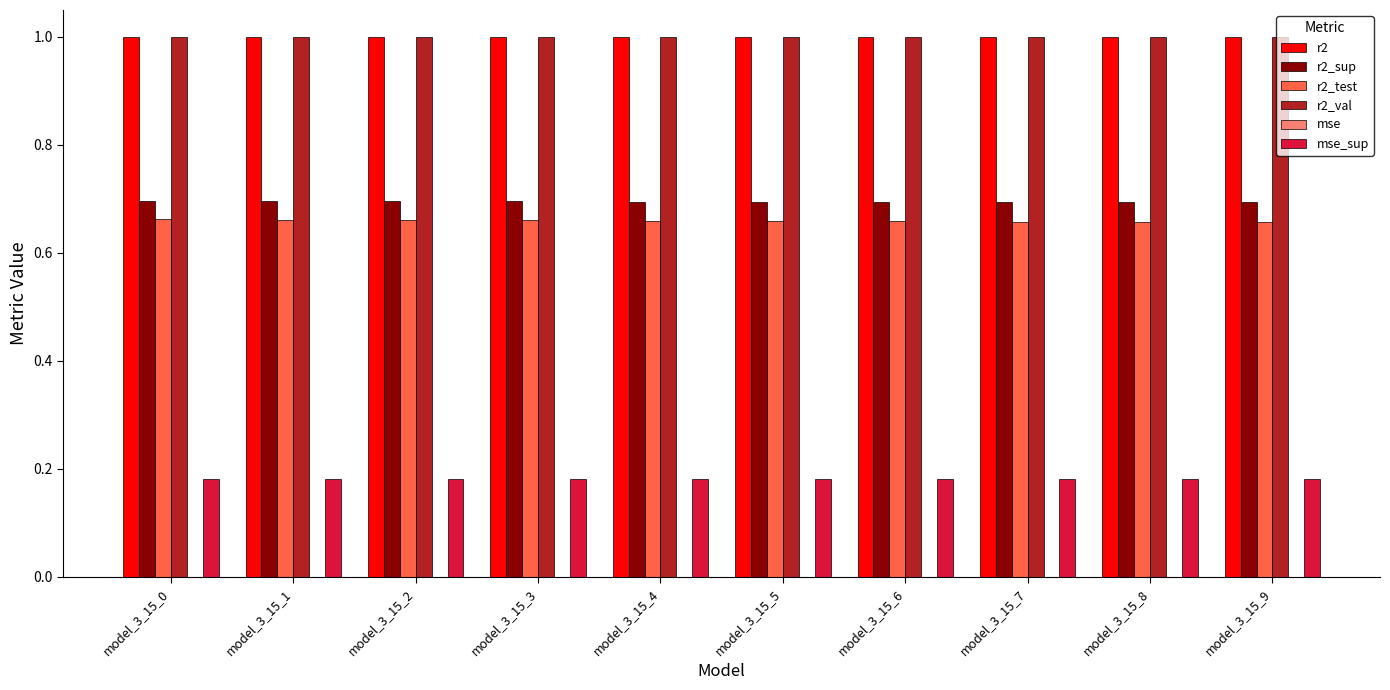

What is the maximum value shown in the chart?

1.0